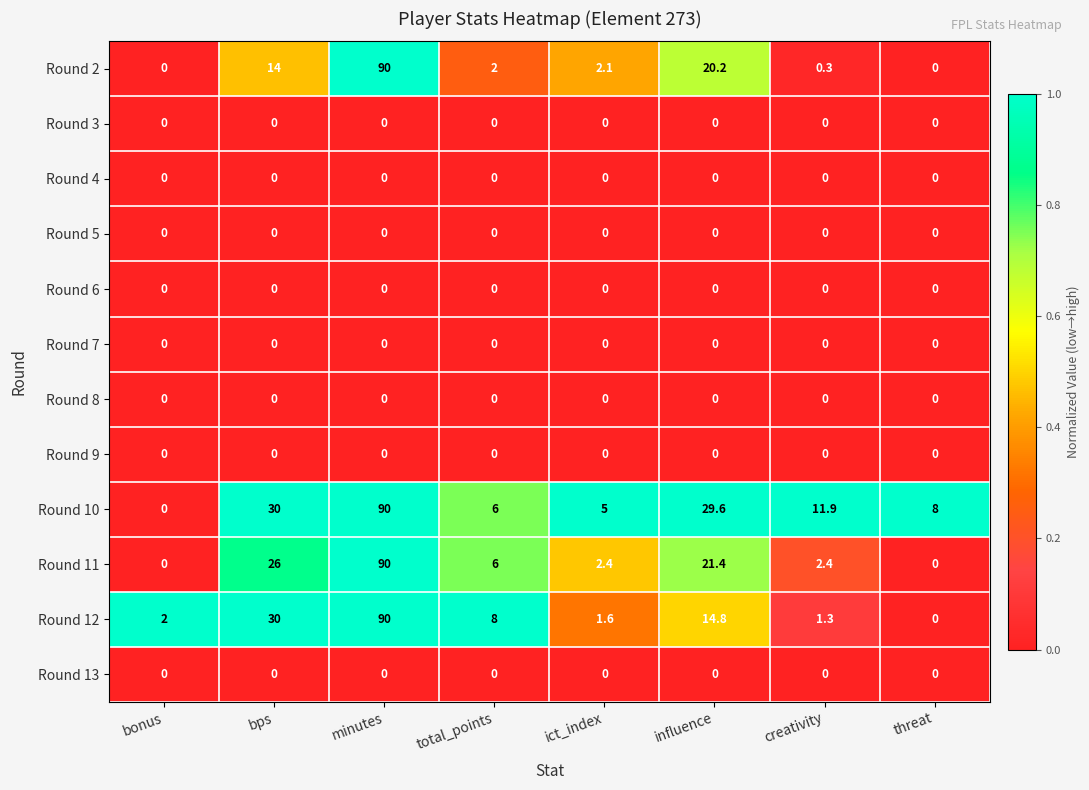

Between ict_index and threat, which series saw the biggest shift?

Round 10